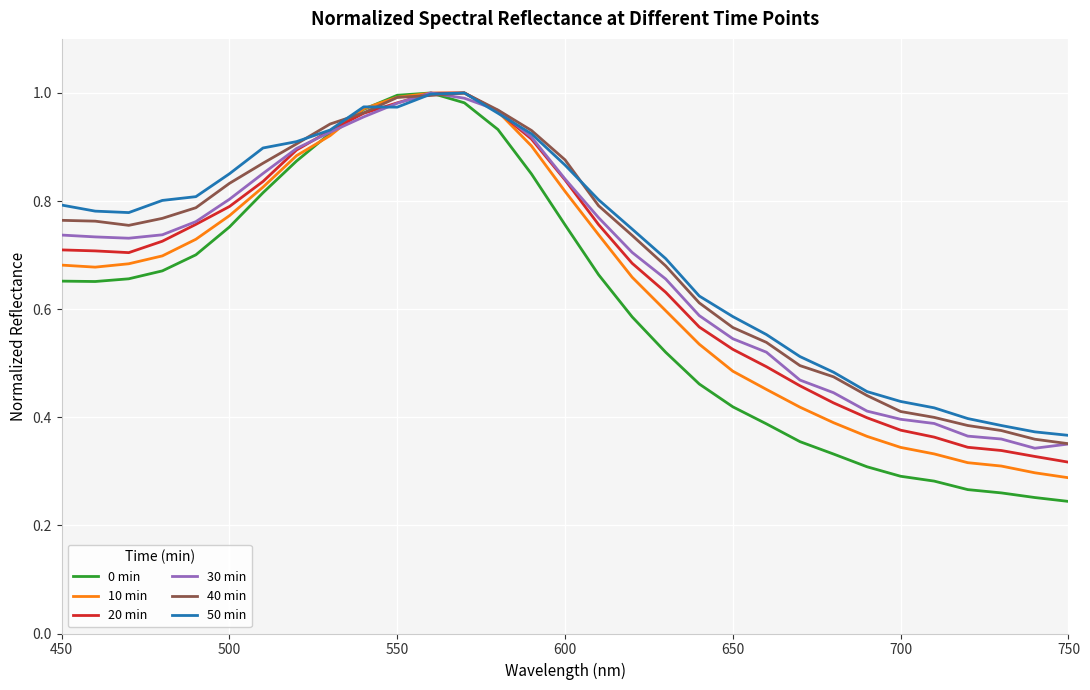

Which series has the widest spread of values?

0 min